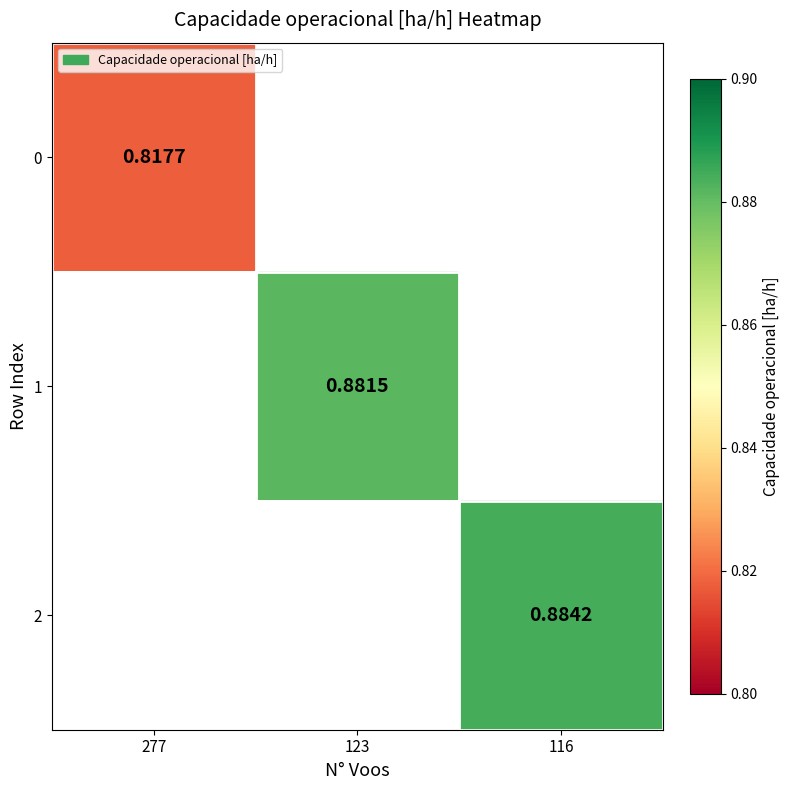

Is it true that 1 equals 0.9 at 123?

True